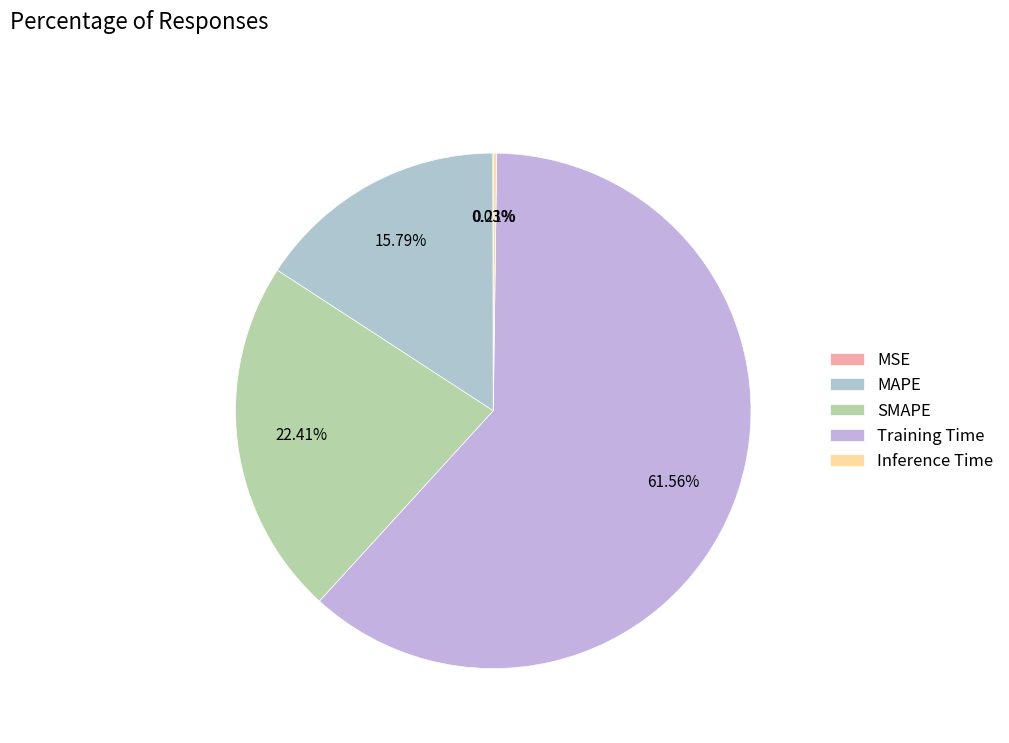

Is it true that Inference Time is 1% of the pie?

False